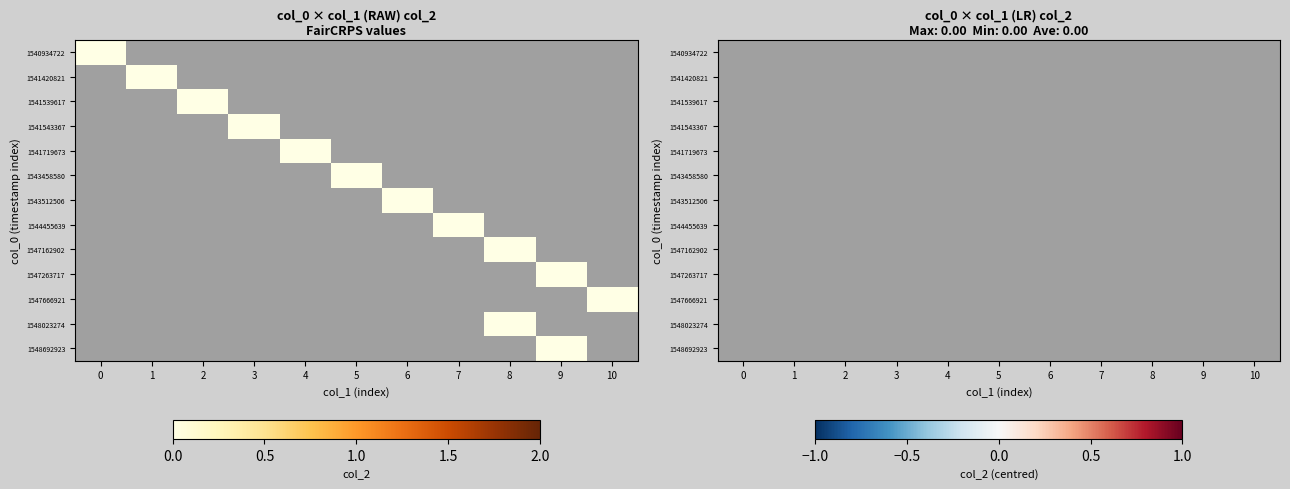

Rank the series by their average value, from highest to lowest.

1540934722, 1541420821, 1541539617, 1541543367, 1541719673, 1543458580, 1543512506, 1544455639, 1547162902, 1547263717, 1547666921, 1548023274, 1548692923